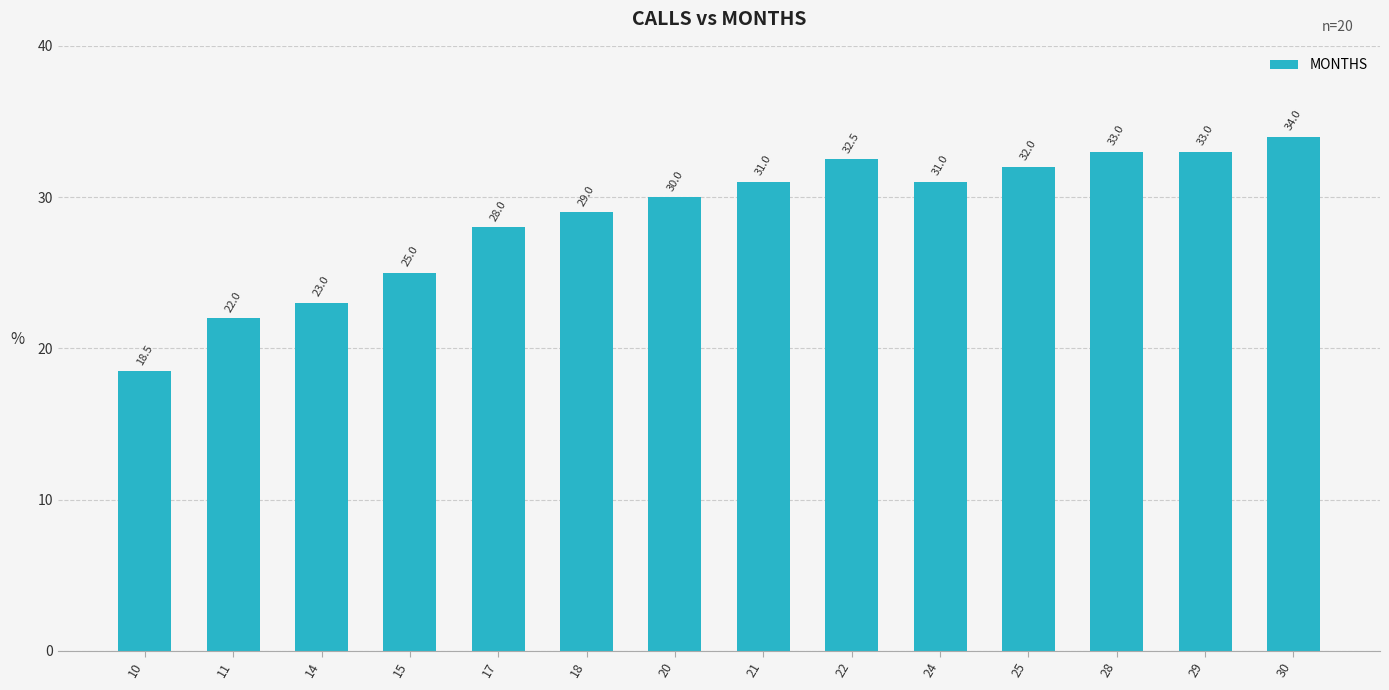

How many data points does each series have?

14